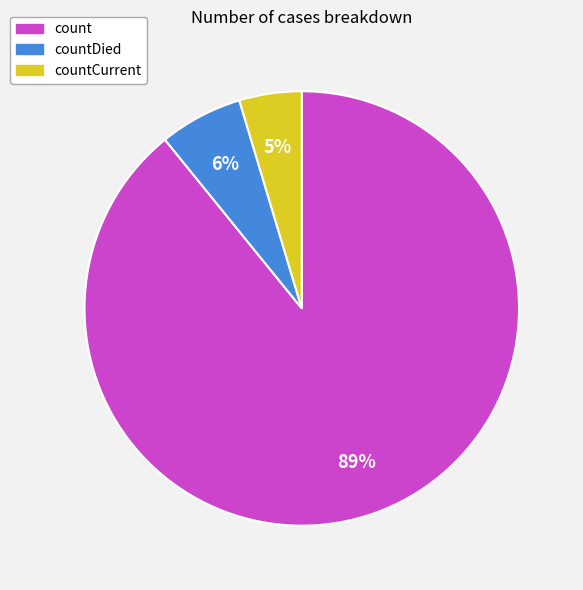

To the nearest percent, what is the average slice percentage?

33%